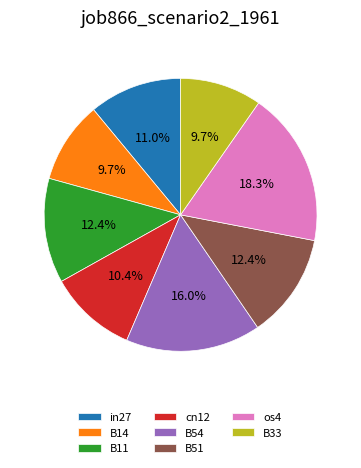

Does any single category account for the majority?

No